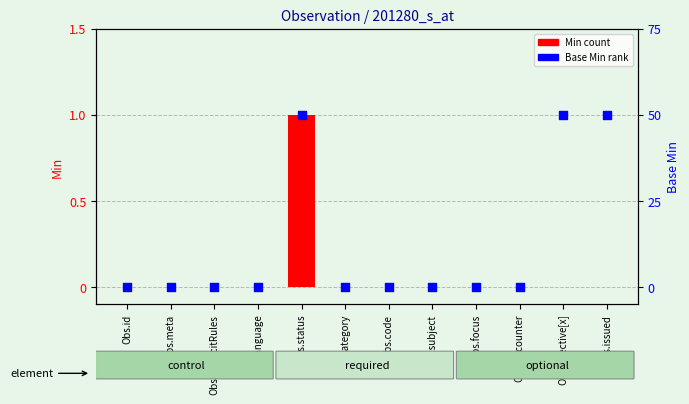

Is the value of Base Min at Obs.id greater than the value of Min at Obs.category?

No